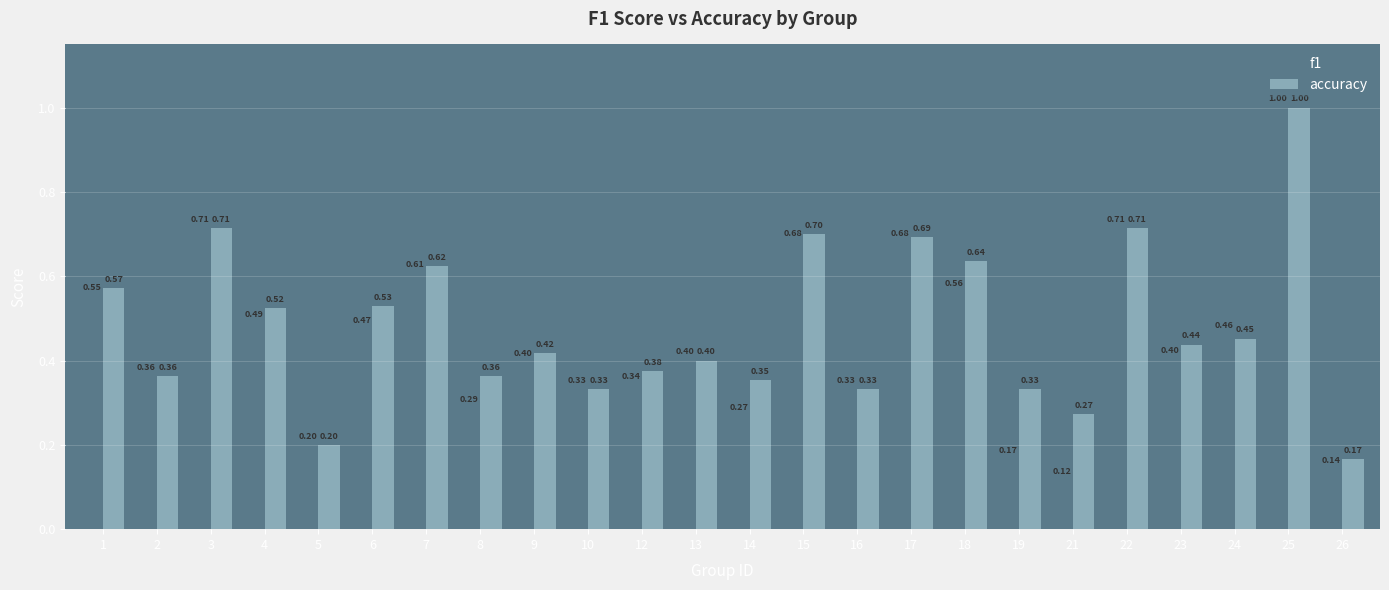

How many groups of bars are there?

24